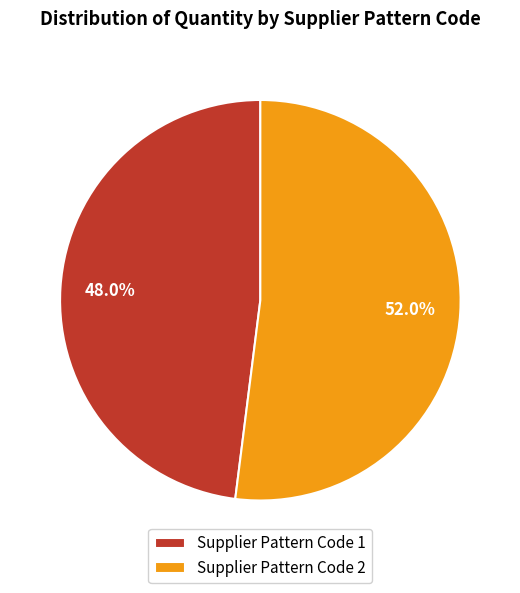

What is the largest slice in the pie chart?

Supplier Pattern Code 2